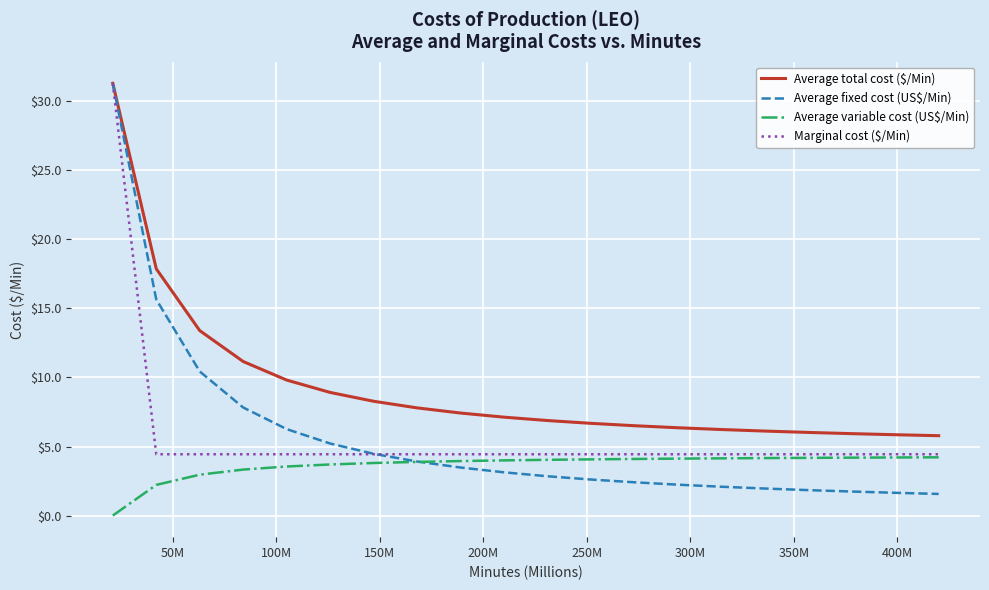

Which series has the largest total across all categories?

Average total cost ($/Min)